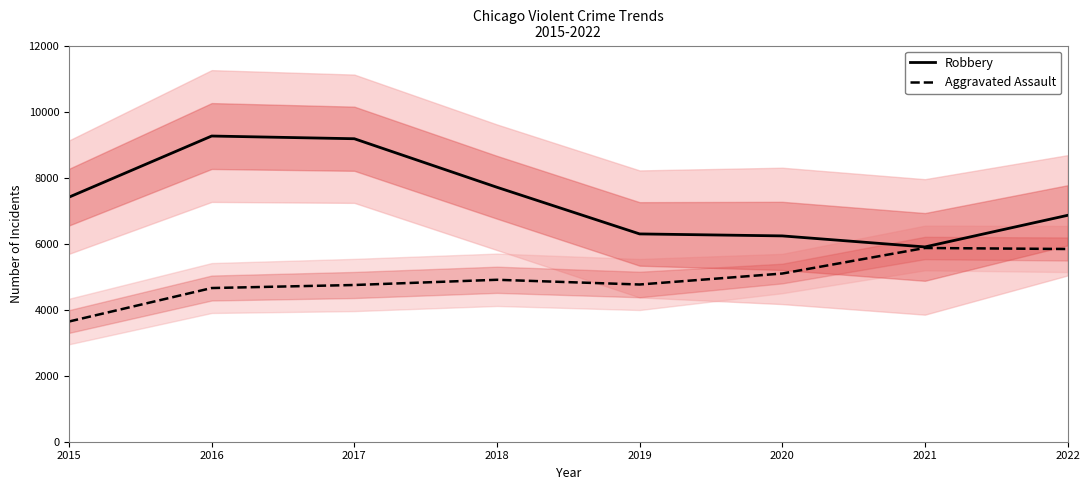

Reading left to right, extract all data points from this chart.

Robbery: 2015=7408	2016=9259	2017=9177	2018=7707	2019=6294	2020=6234	2021=5900	2022=6857
Aggravated Assault: 2015=3641	2016=4655	2017=4747	2018=4905	2019=4762	2020=5094	2021=5868	2022=5837